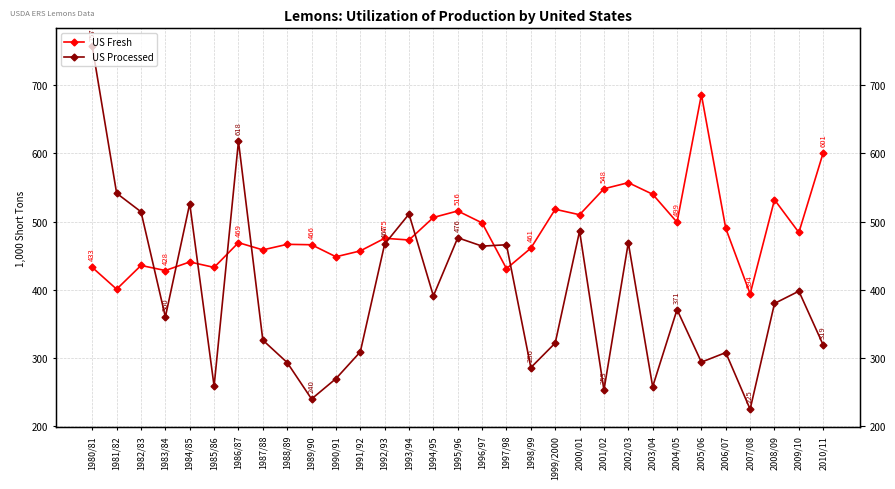

Rank the series by their maximum value, from highest to lowest.

US Processed, US Fresh